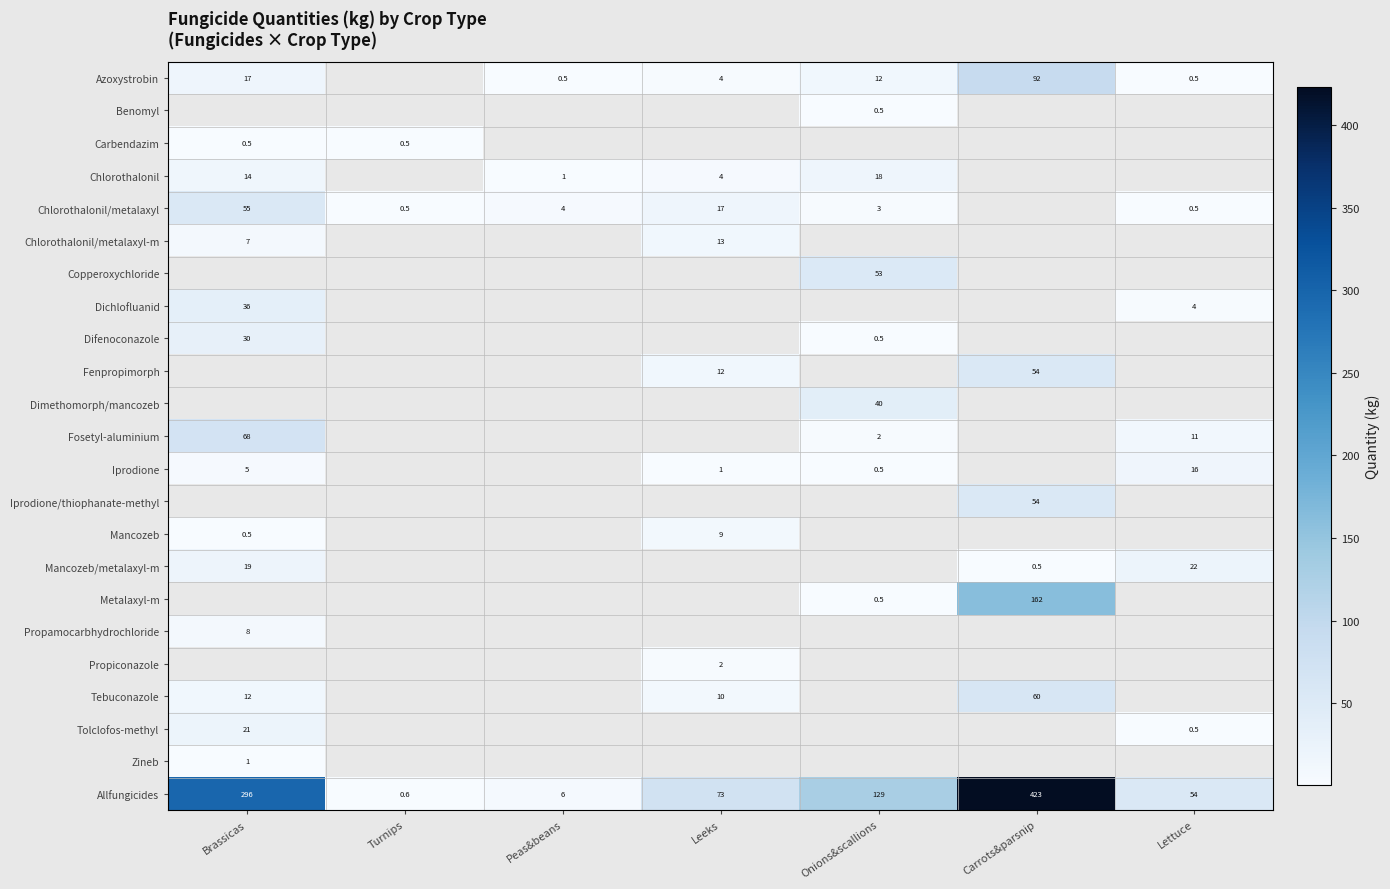

The Azoxystrobin series shows 92.0 at Carrots&parsnip. True or false?

True